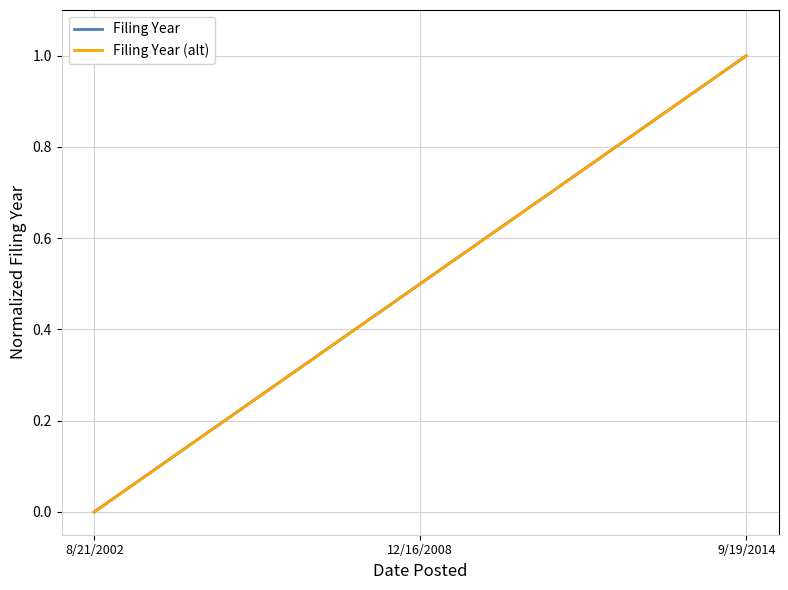

Does the chart have visible grid lines?

Yes